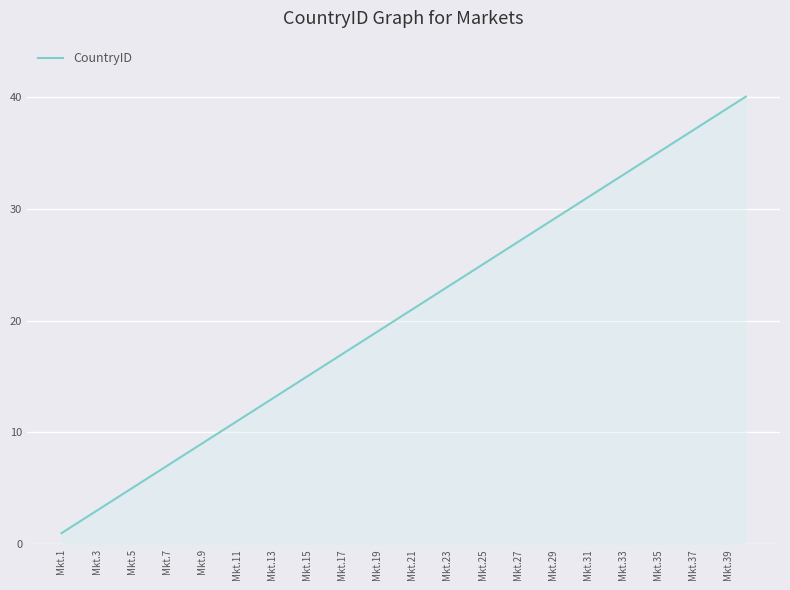

What is the greatest value displayed?

40